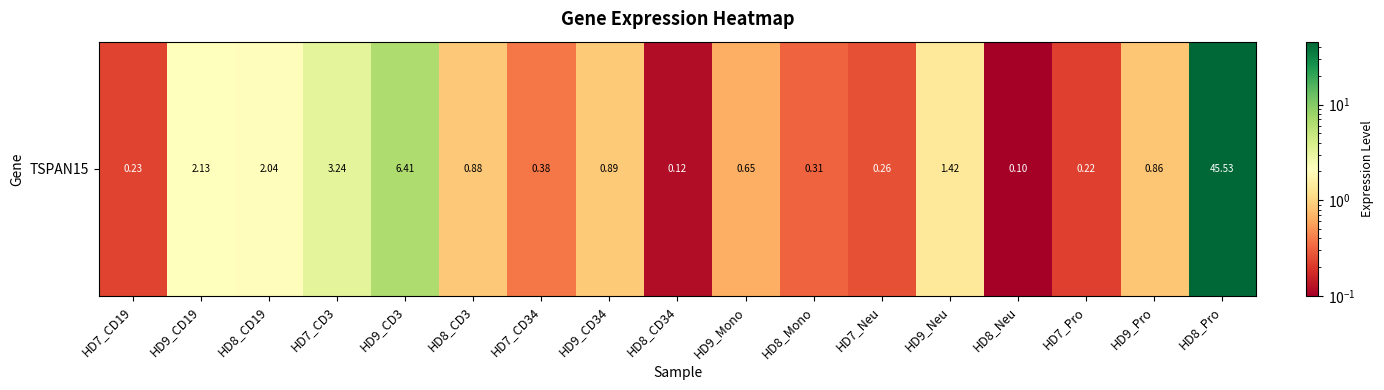

What is the approximate value at HD8_Neu?

0.1